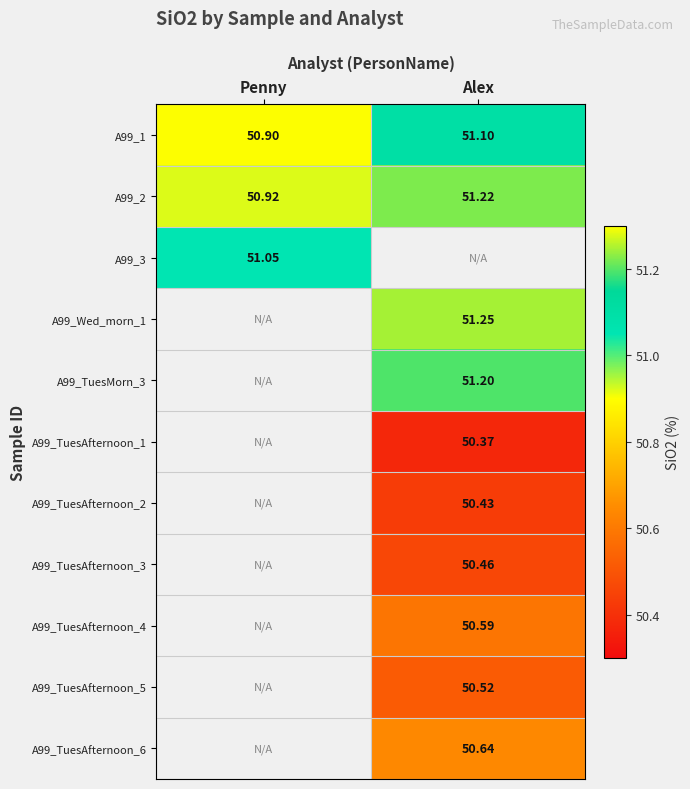

Is the value of A99_TuesAfternoon_5 at Alex greater than the value of A99_TuesAfternoon_2 at Alex?

Yes